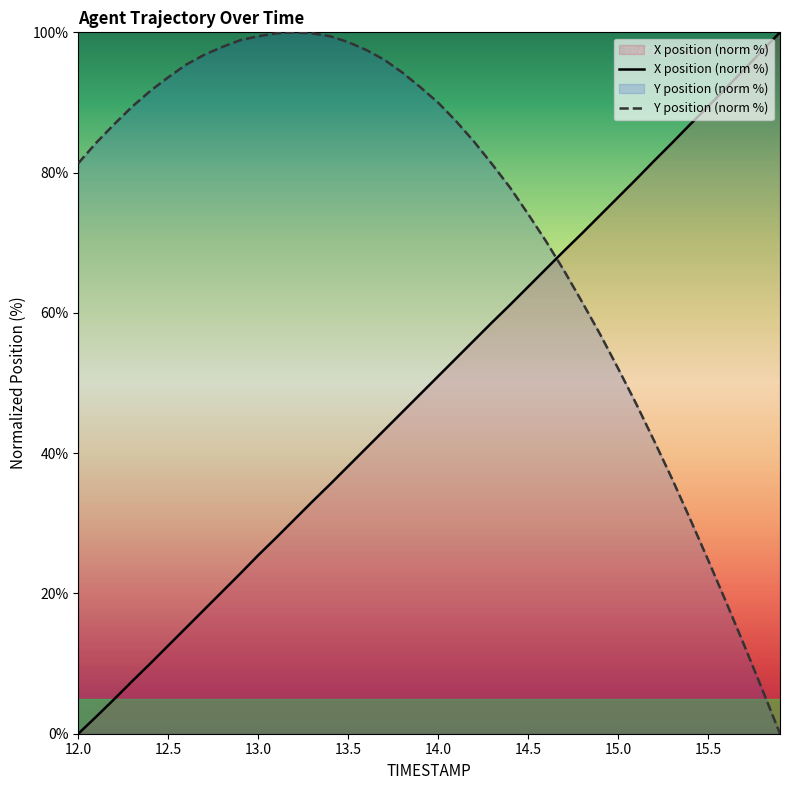

How many lines are shown in the chart?

2